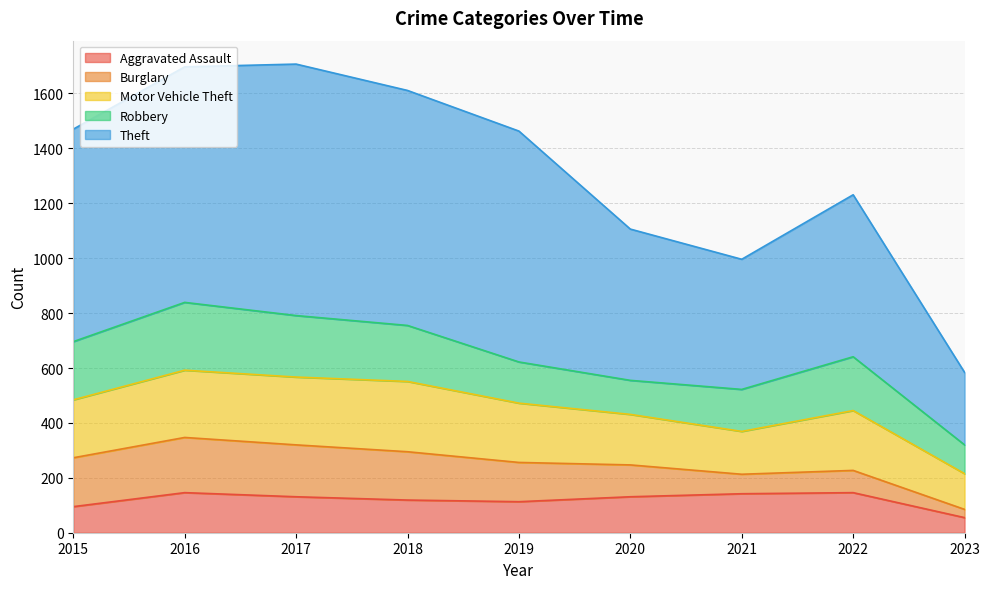

At how many categories does at least one series exceed 181?

9